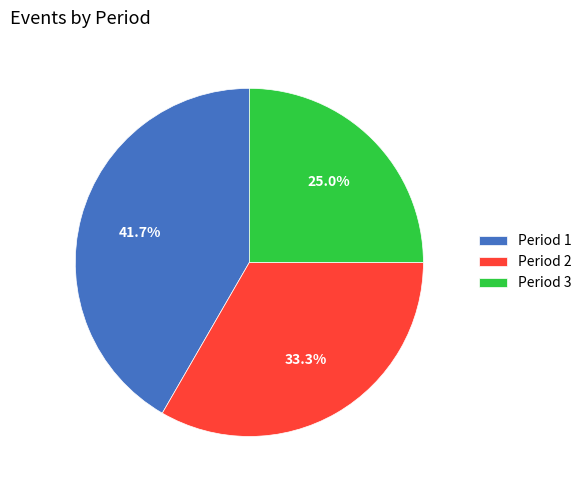

To the nearest percent, what is the difference between the largest and smallest slice percentages?

17%